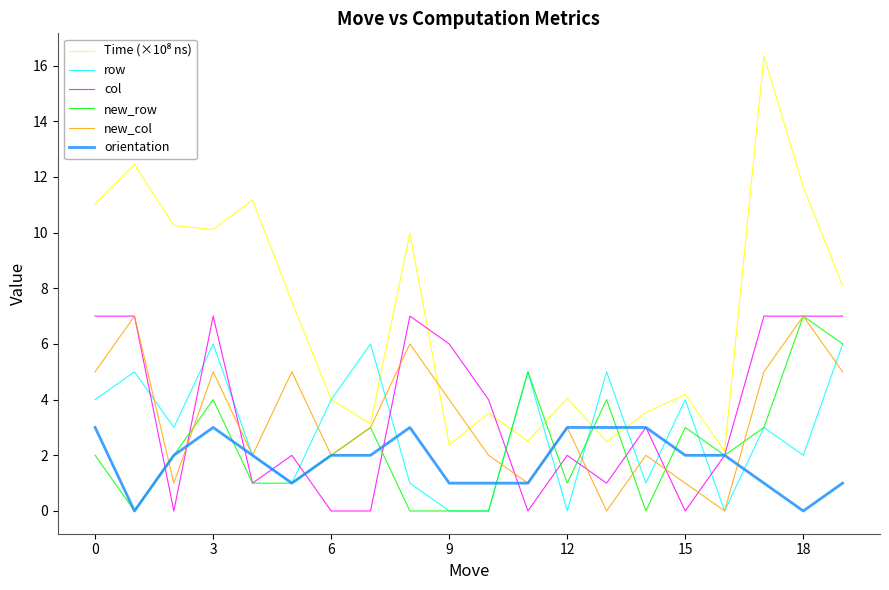

True or false: new_row and orientation cross at least once.

True